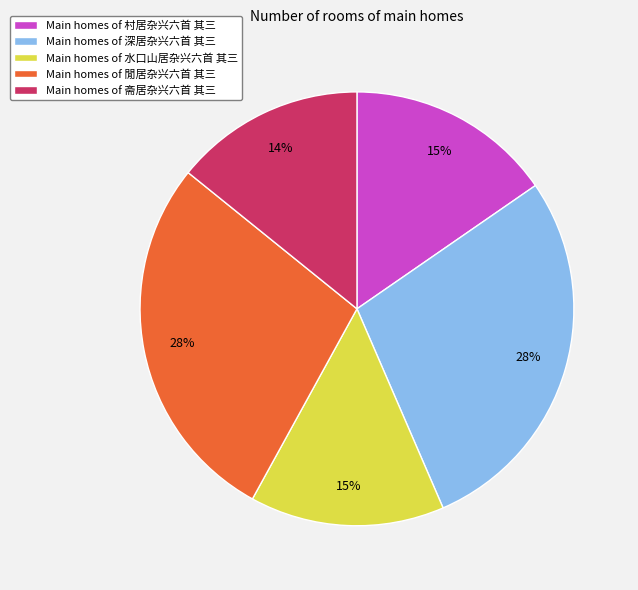

To the nearest percent, what portion does Main homes of 斋居杂兴六首 其三 represent?

14%